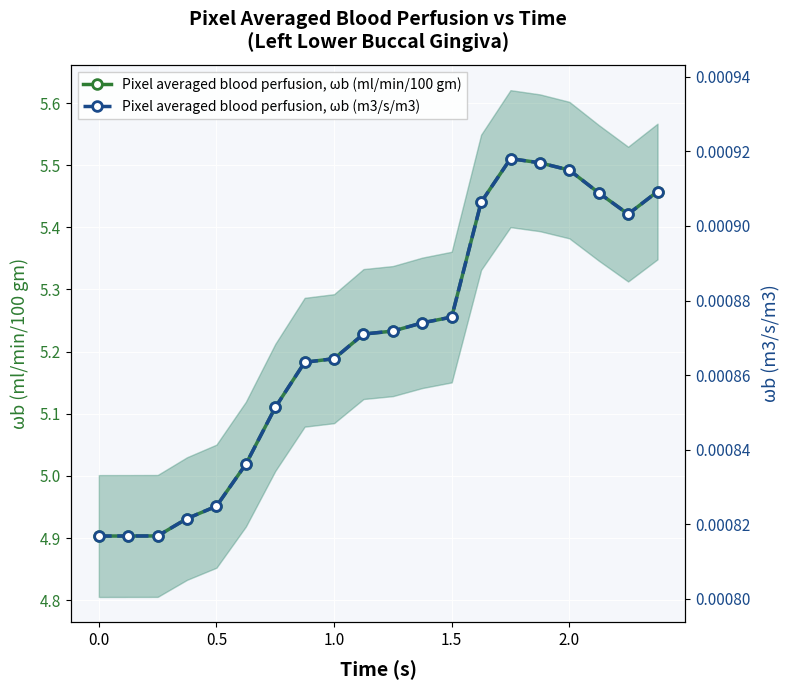

At how many categories does at least one series exceed 4?

20